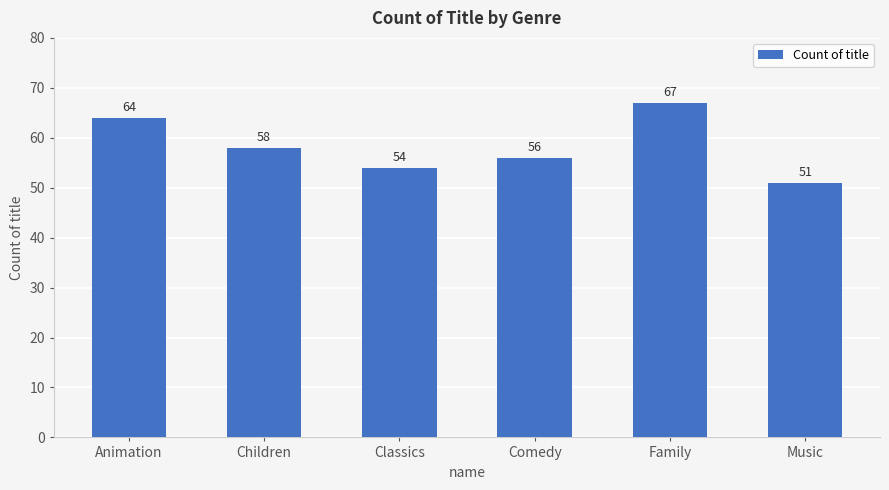

How many series are shown in this chart?

1